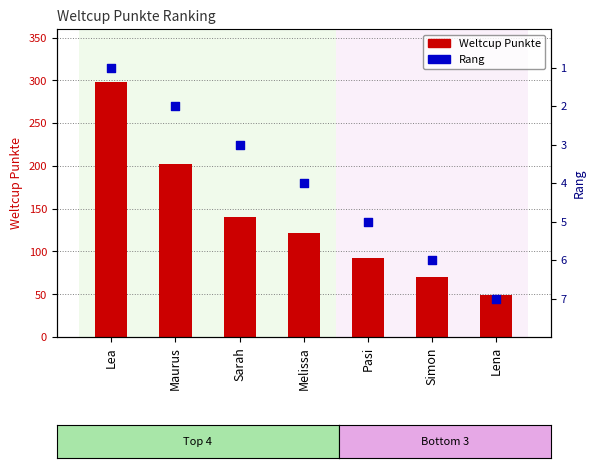

What is the total value across all series at Sarah?

143